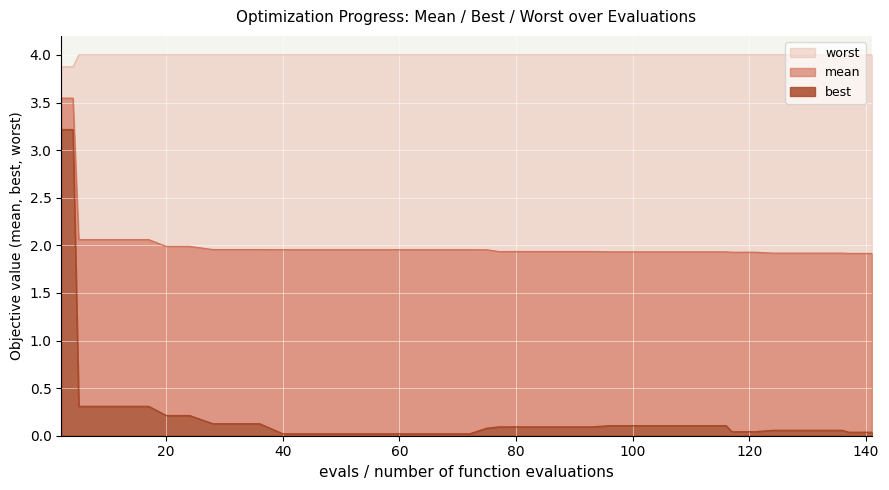

What is the sum of the worst values at 75 and 5?

8.0